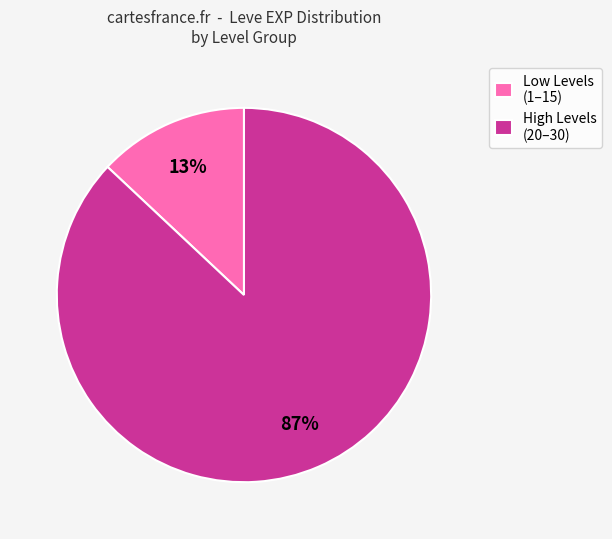

Combined, do High Levels (20–30) and Low Levels (1–15) account for over 50%?

Yes